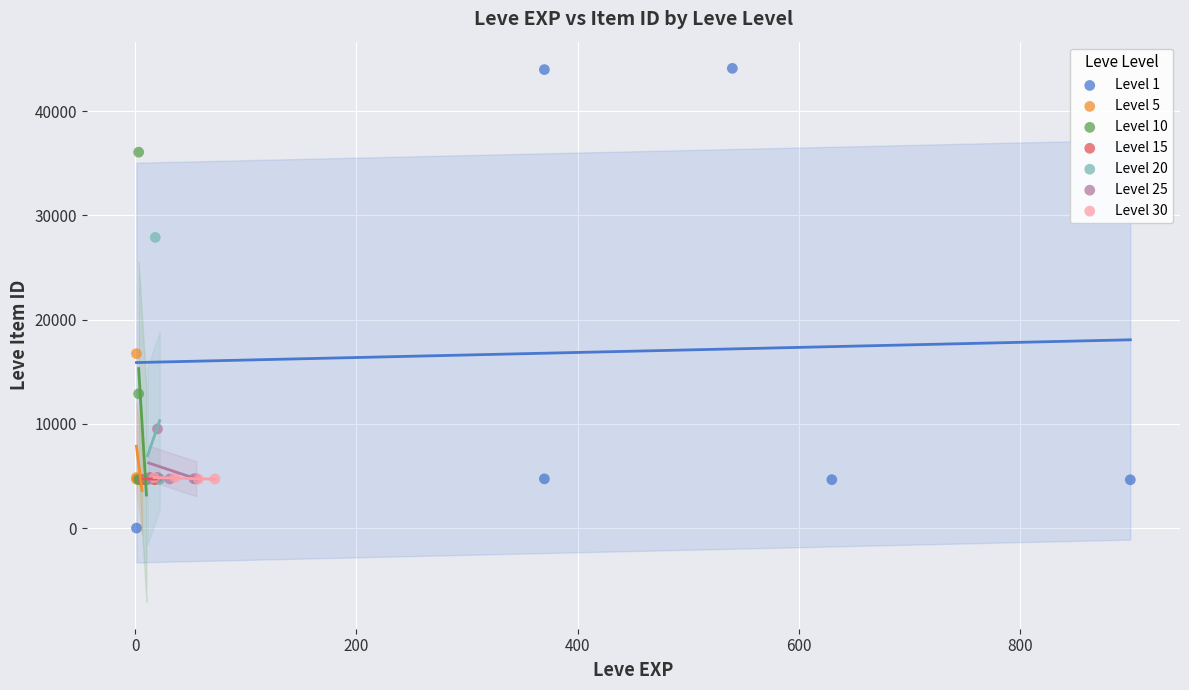

What are all the series names shown in the legend?

Level 1, Level 5, Level 10, Level 15, Level 20, Level 25, Level 30